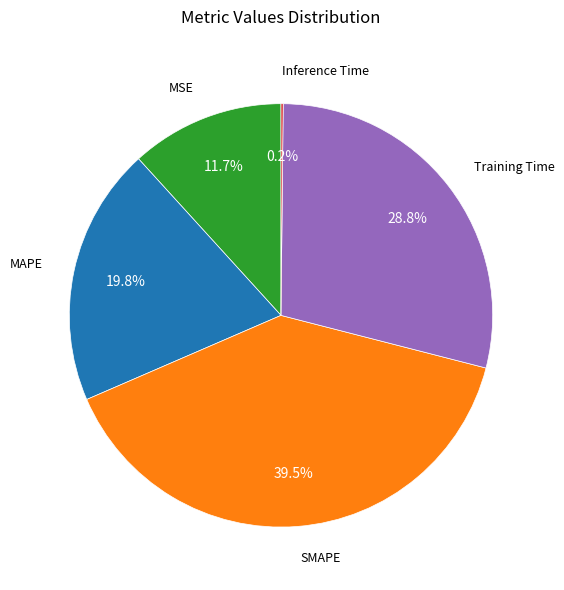

Is there a majority slice in this chart?

No